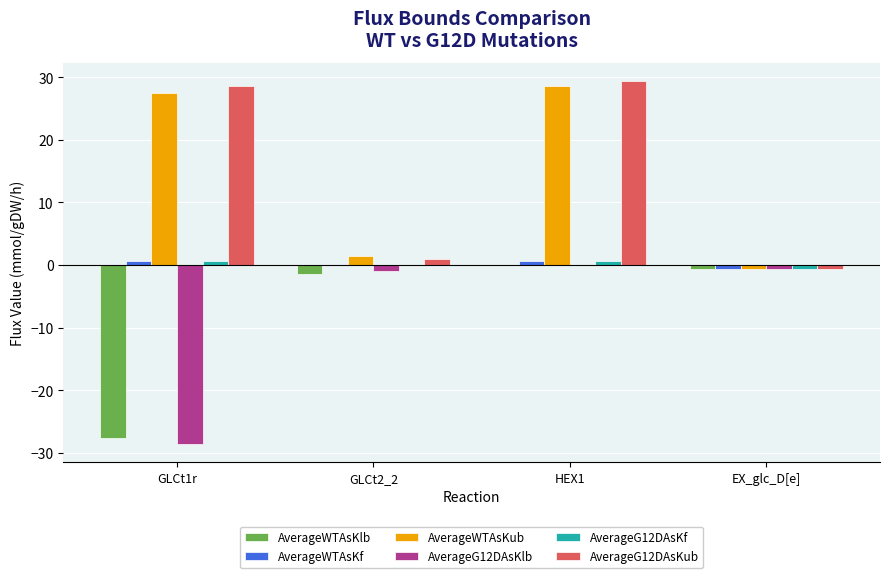

What are all the series names shown in the legend?

AverageWTAsKlb, AverageWTAsKf, AverageWTAsKub, AverageG12DAsKlb, AverageG12DAsKf, AverageG12DAsKub